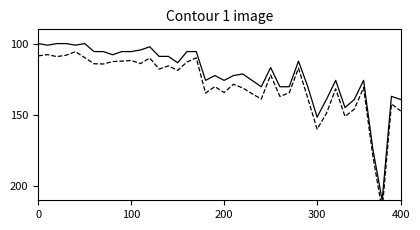

True or false: Leve EXP has more than 0 interior local peaks.

True